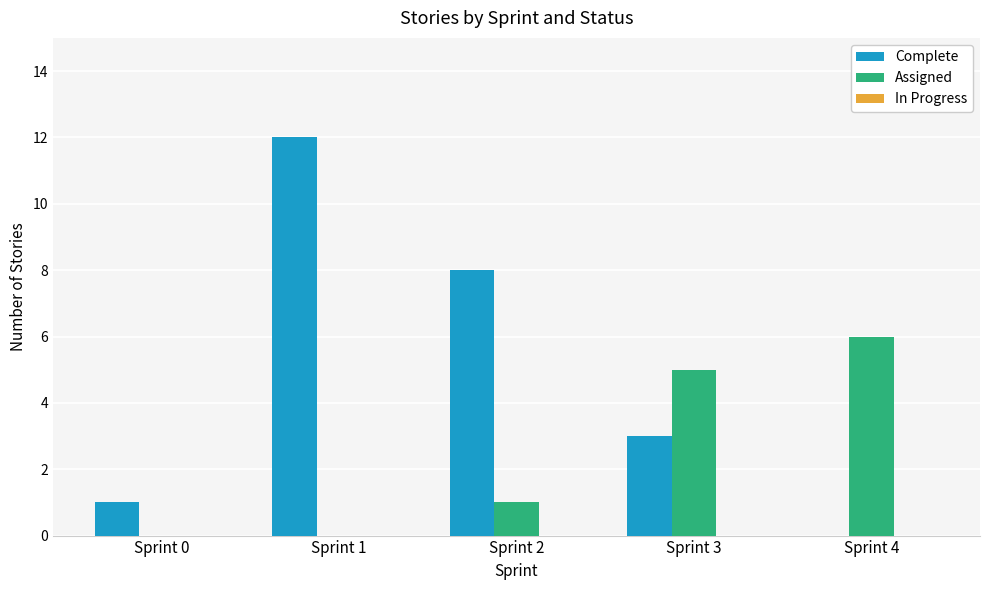

Which series changed the most between Sprint 1 and Sprint 3?

Complete